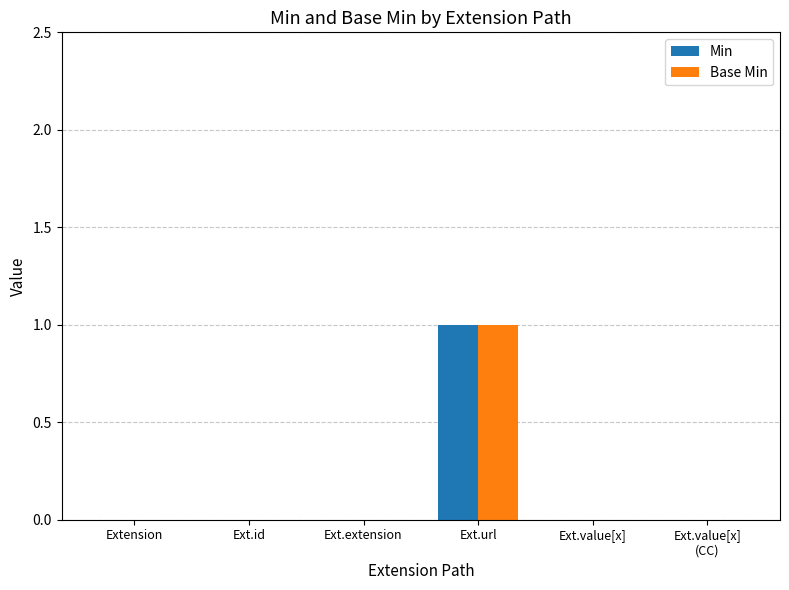

At which category is the sum across all series the highest?

Ext.url